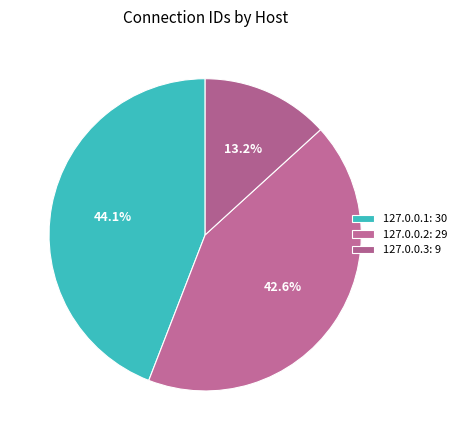

How many slices are in this pie chart?

3